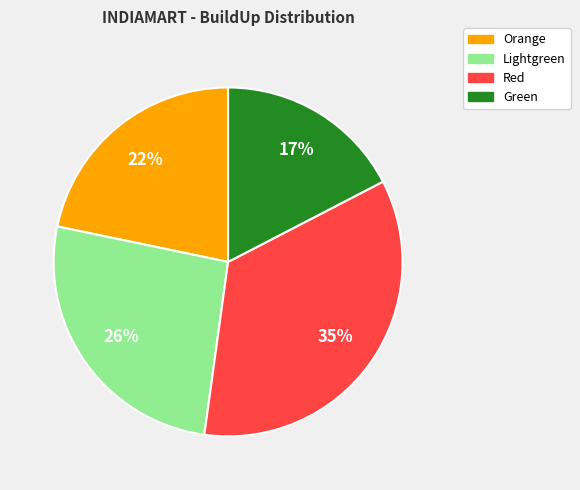

Between Red and Orange, which is larger?

Red